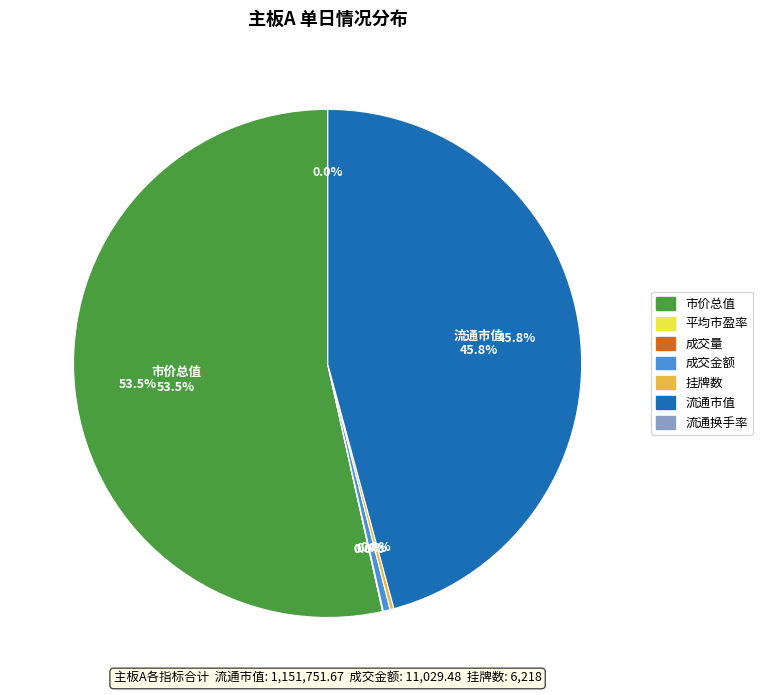

The 平均市盈率 slice represents 1% of the pie. True or false?

False